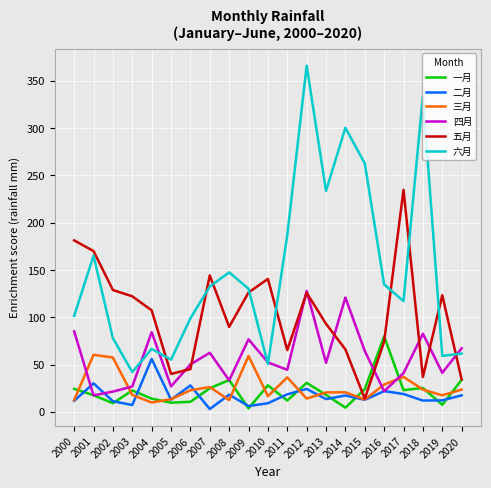

Between 2003 and 2012, which series saw the biggest shift?

六月